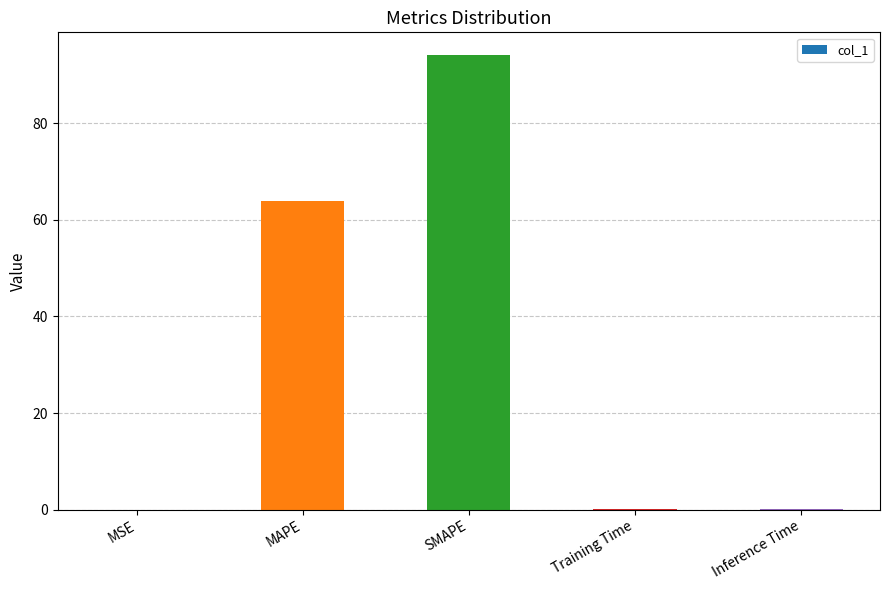

The chart shows a value of 94.1 at SMAPE. True or false?

True